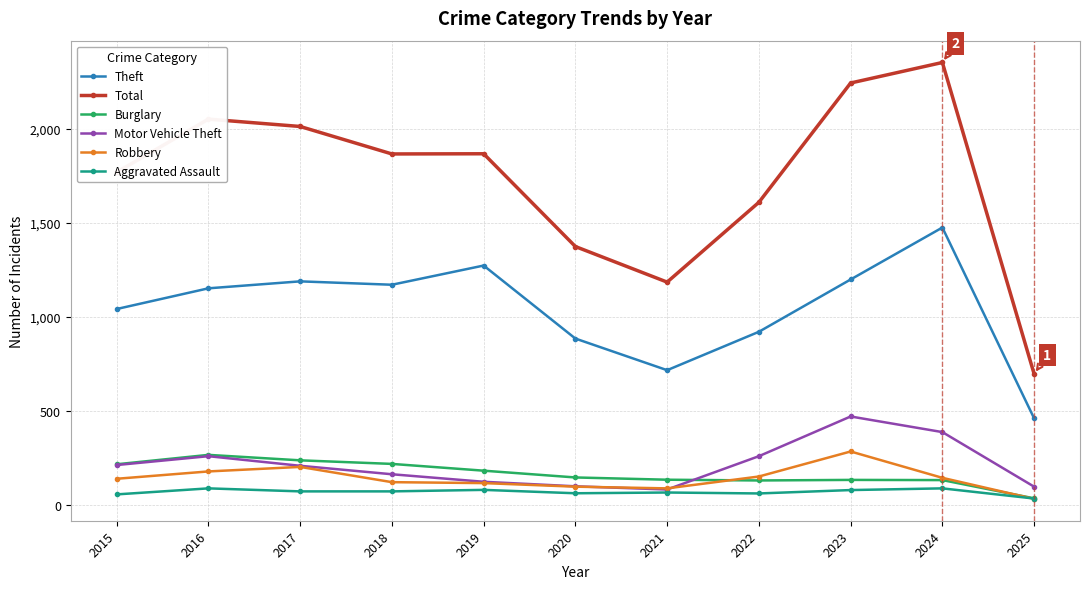

Which series has the widest spread of values?

Total